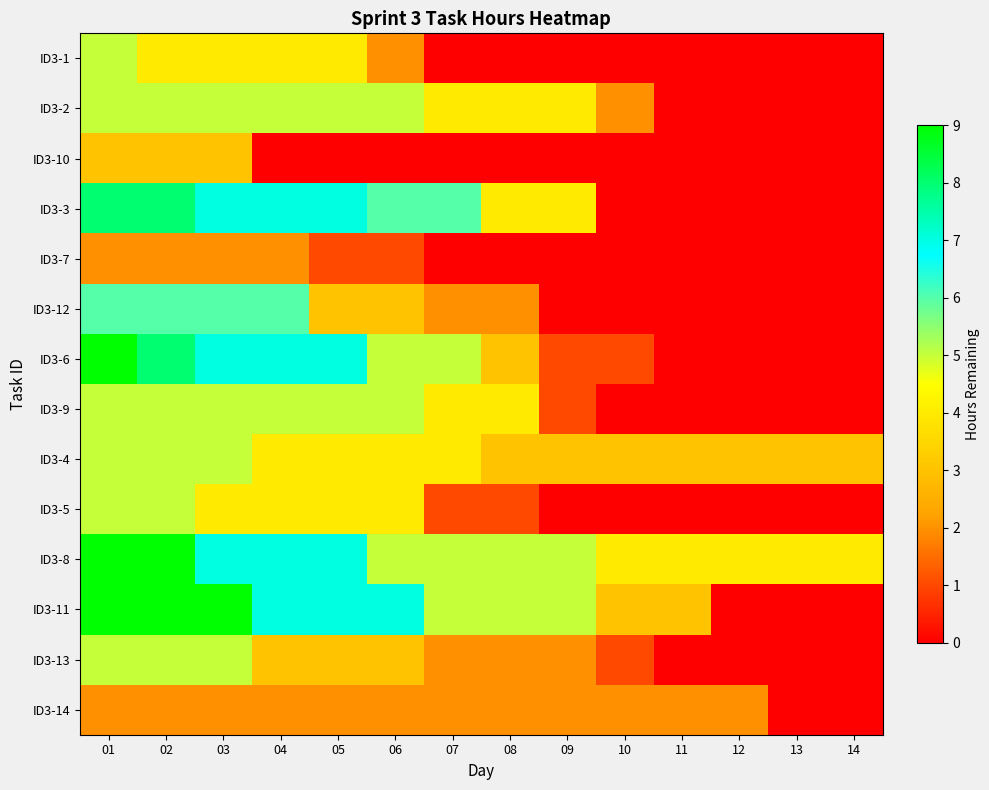

At which category is the sum across all series the highest?

01